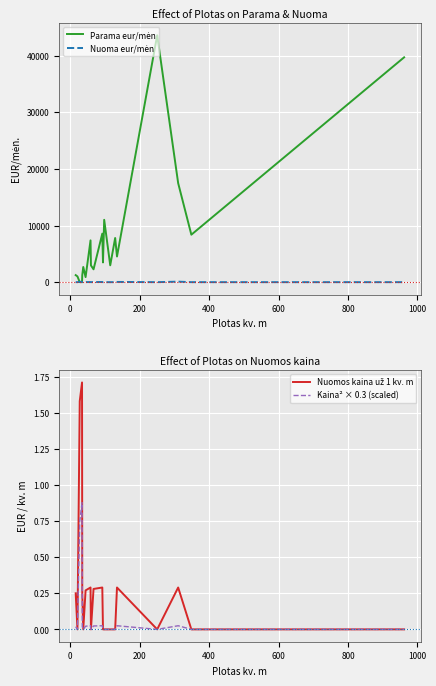

At how many categories does at least one series exceed 16538?

3